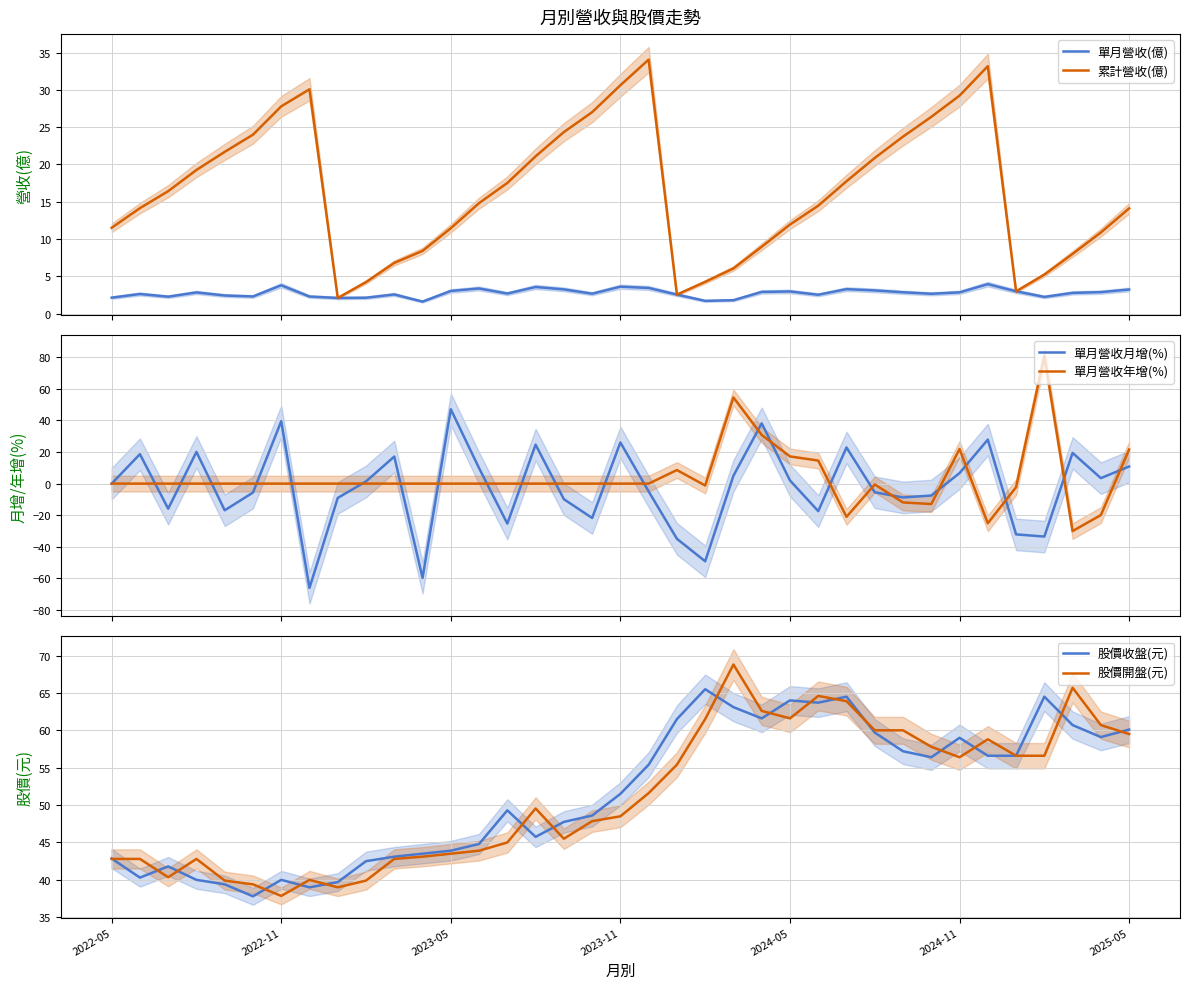

What is the minimum value for 單月營收(億)?

1.6